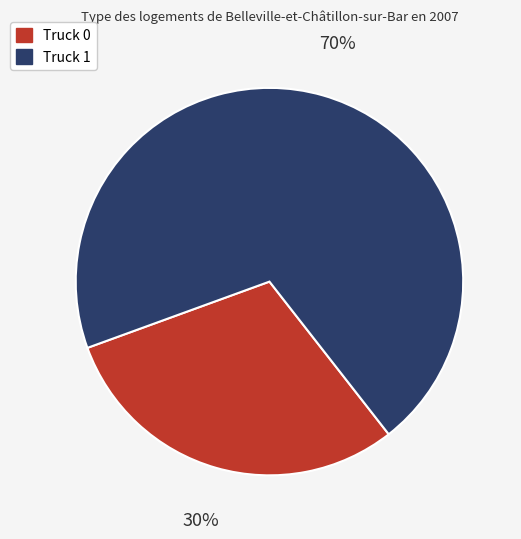

What is the ratio of the value at Truck 1 to the value at Truck 0?

2.3